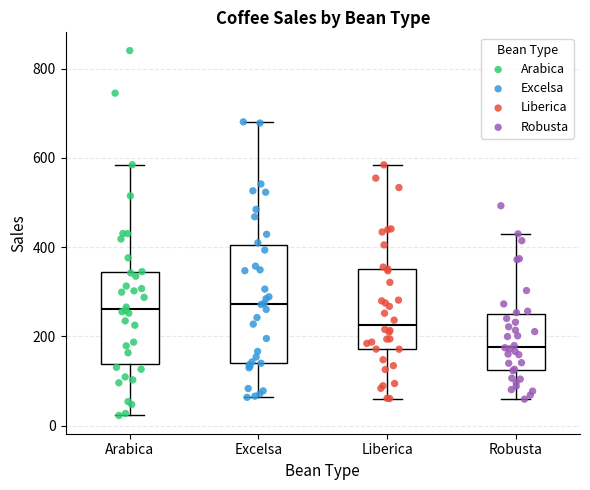

Reading left to right, read every box against the y-axis: the position of its median line, the range the box covers, and the ends of its whiskers. The values are not printed on the chart, so give them approximately, as read against the axis.

Arabica: median 260, box 140 to 340, whiskers 20 to 580
Excelsa: median 280, box 140 to 400, whiskers 60 to 680
Liberica: median 220, box 180 to 340, whiskers 60 to 580
Robusta: median 180, box 120 to 240, whiskers 60 to 420